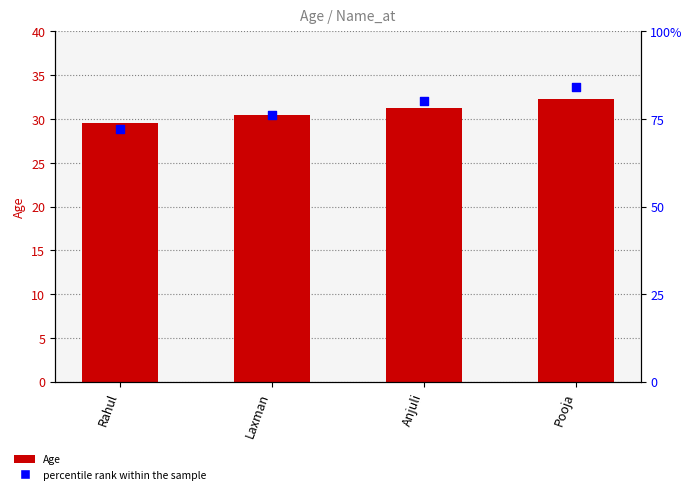

Is the value of percentile rank within the sample at Laxman greater than the value of Age at Rahul?

Yes